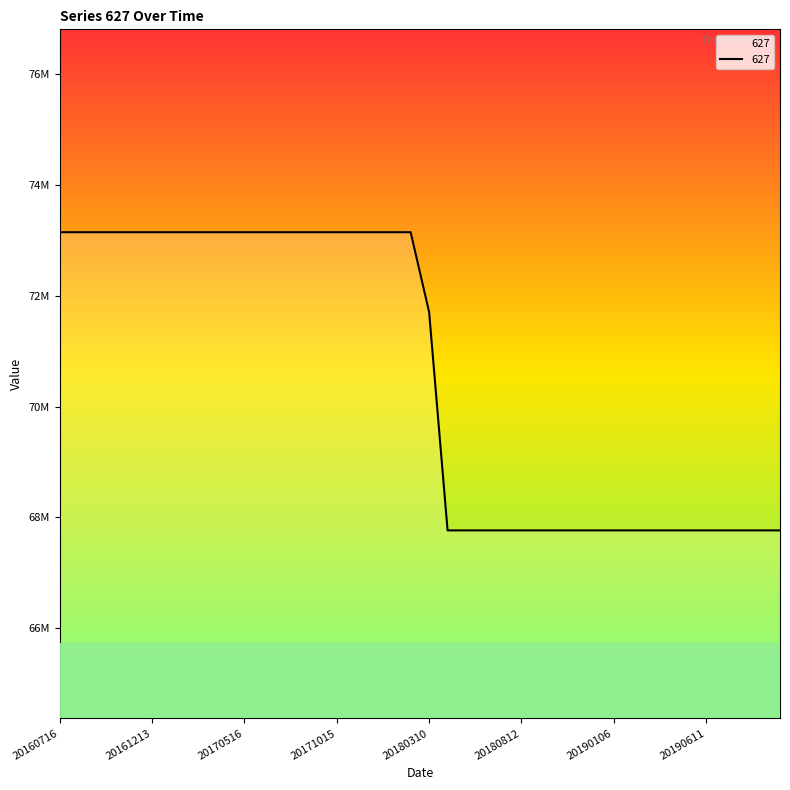

What is the minimum value shown in the chart?

67767000